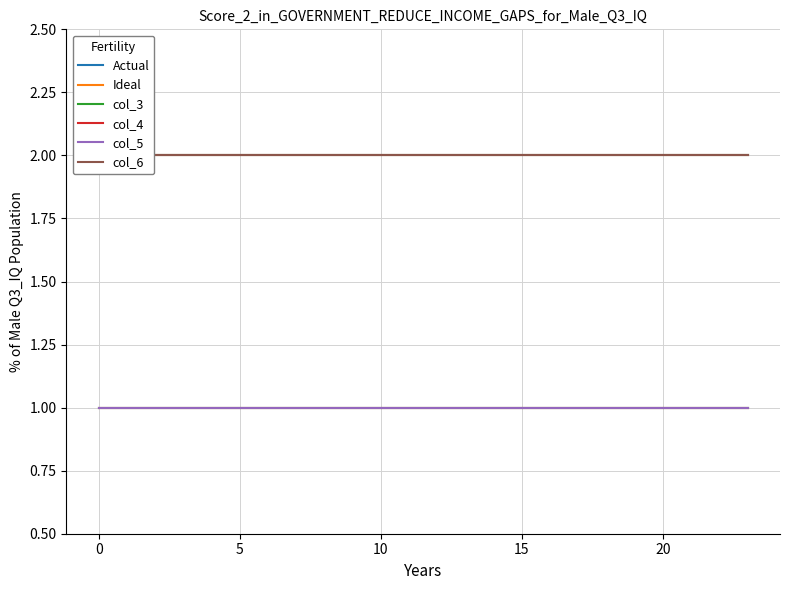

True or false: Actual and Ideal intersect in this chart.

False